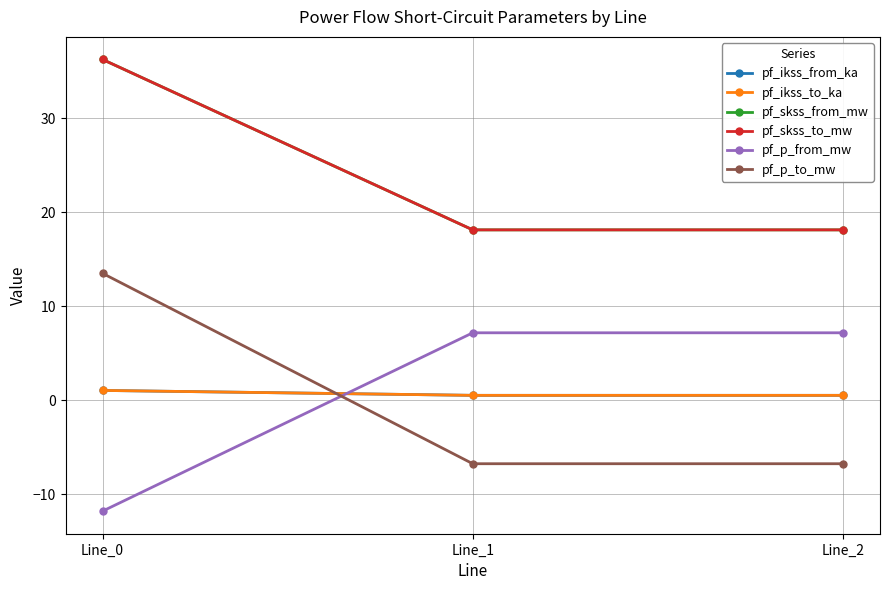

How many lines are shown in the chart?

6